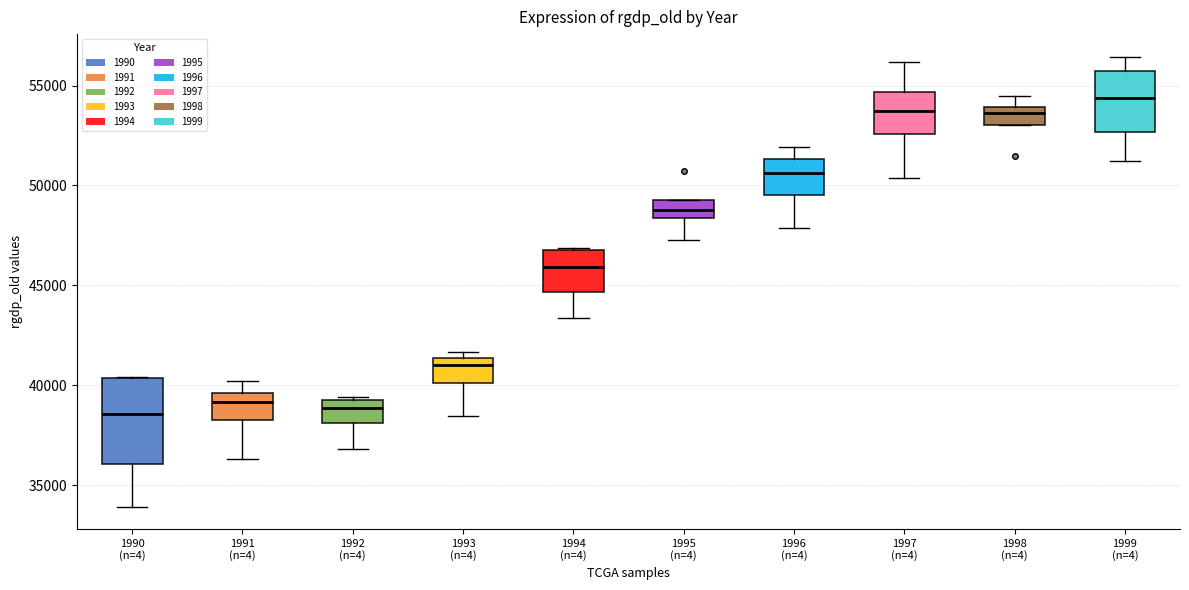

Where does the lower whisker of the box for 1996 (n=4) end on the y-axis? The values are not printed on the chart, so give them approximately, as read against the axis.

48000